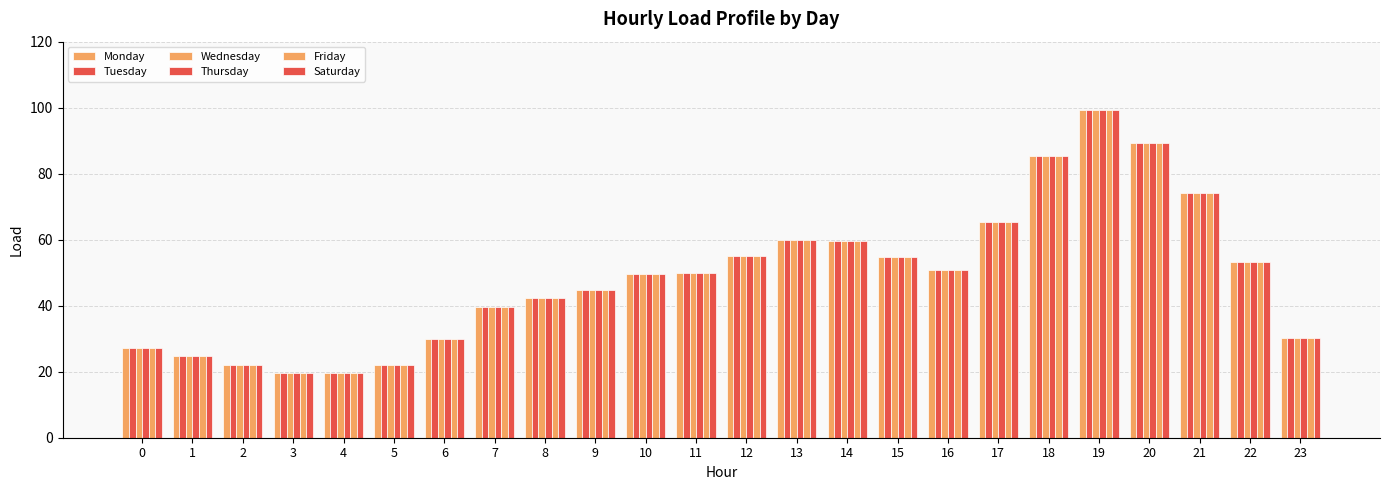

How many groups of bars are there?

24